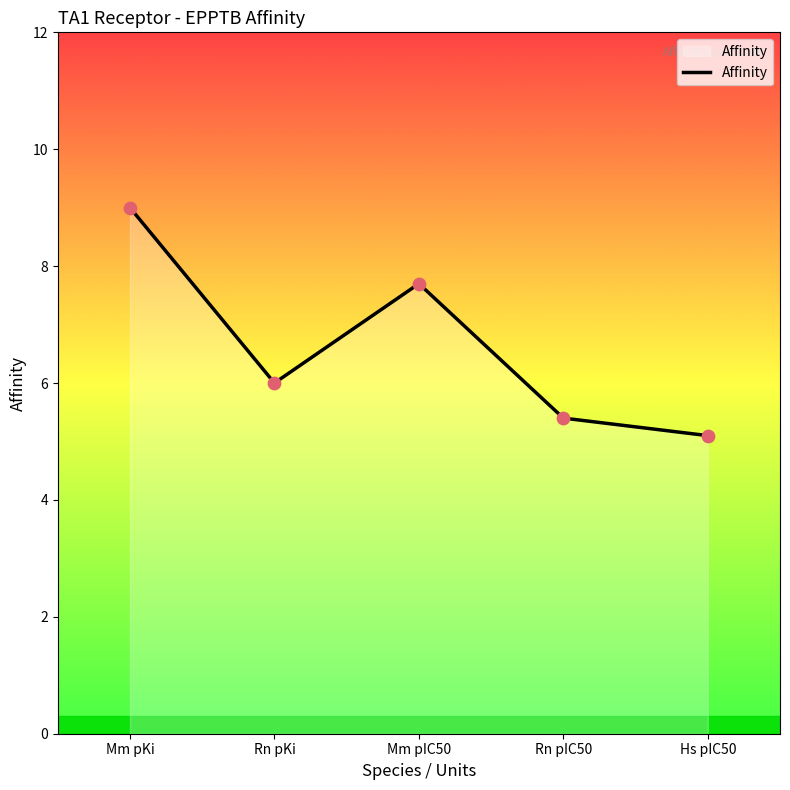

What is the change in value from Mm pKi to Rn pIC50?

-3.6